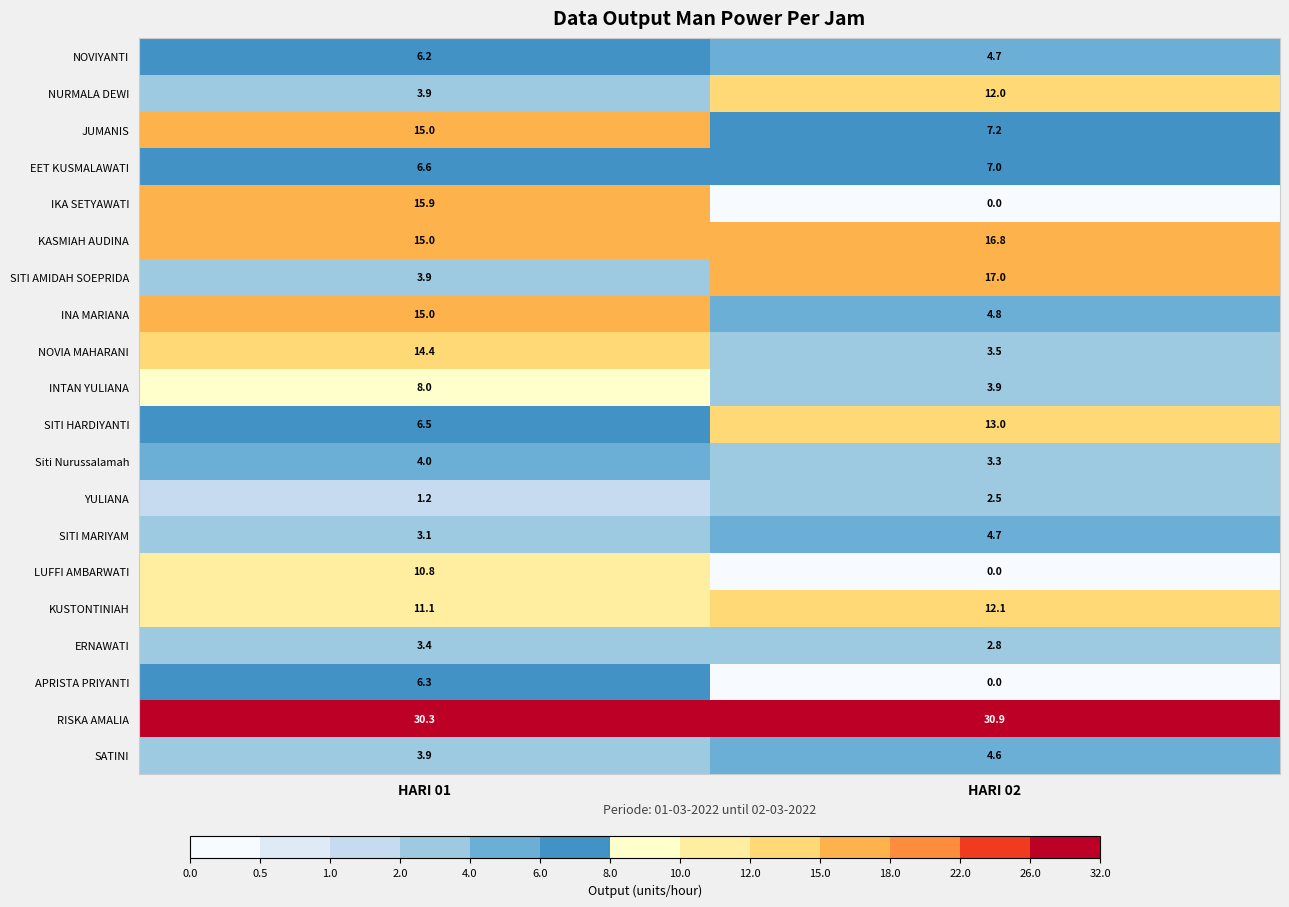

Which series changed the most between HARI 01 and HARI 02?

IKA SETYAWATI